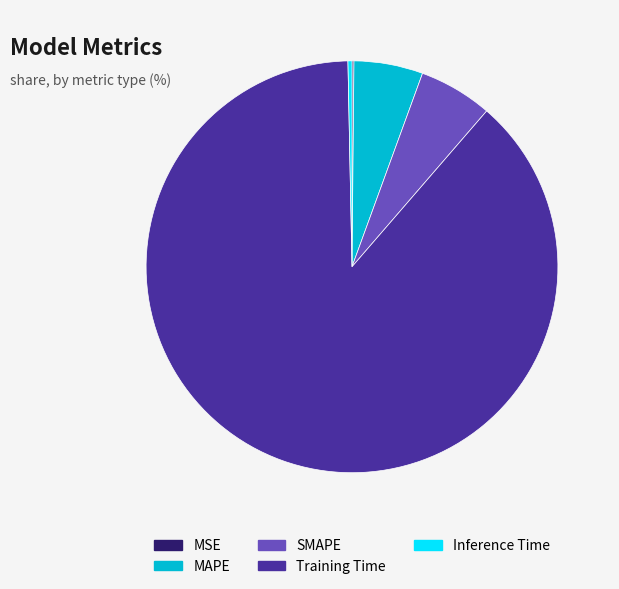

Which slice is the largest?

Training Time